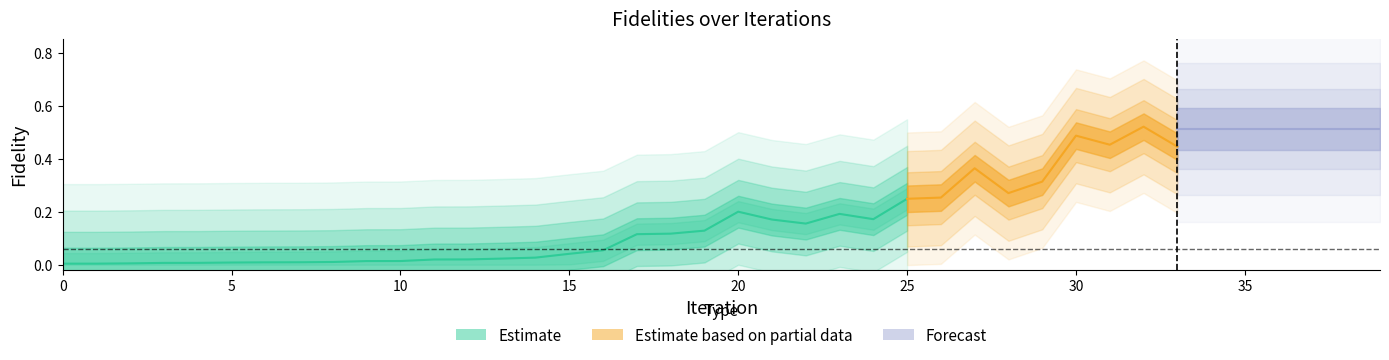

True or false: fidelities and fidelities_cost intersect in this chart.

False